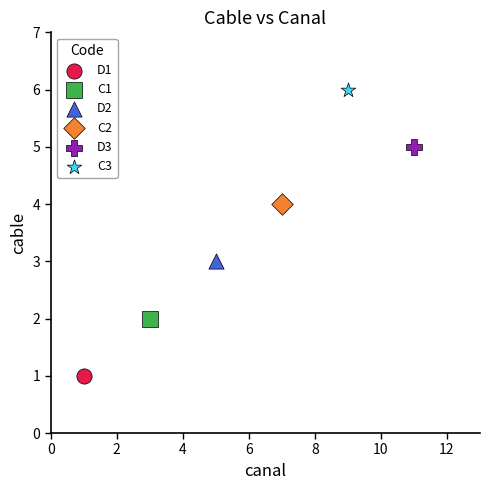

Which series reaches the minimum Y coordinate?

D1